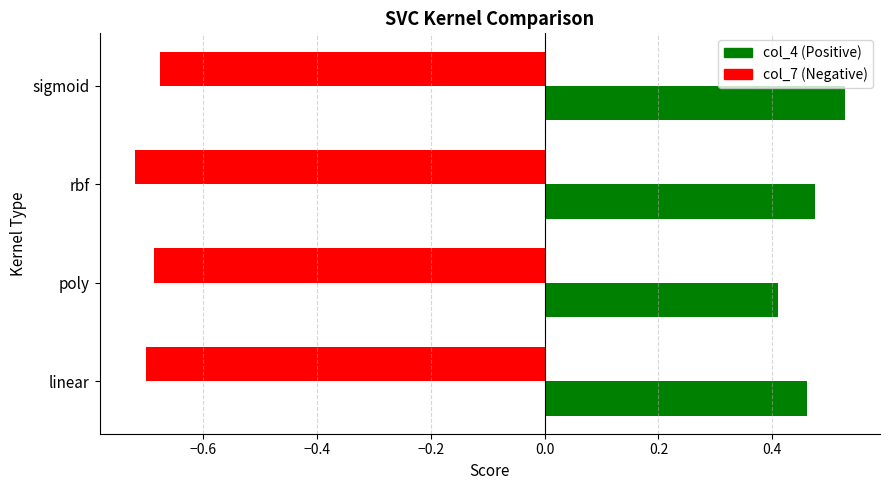

Where is col_4 (Positive) nearest to the value 0?

poly